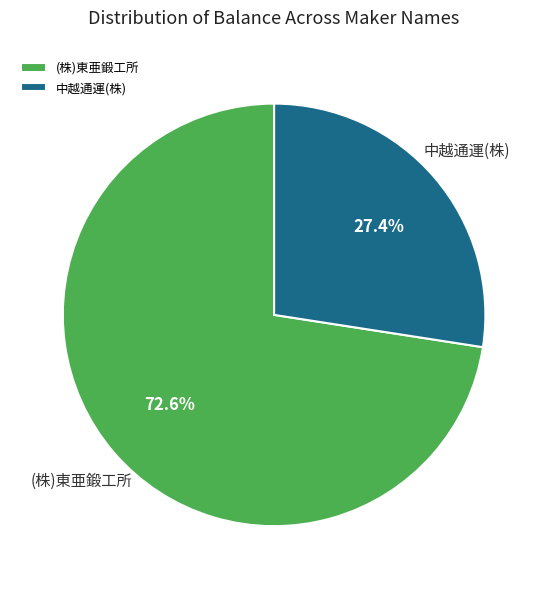

Do 中越通運(株) and (株)東亜鍛工所 together represent more than half of the pie?

Yes